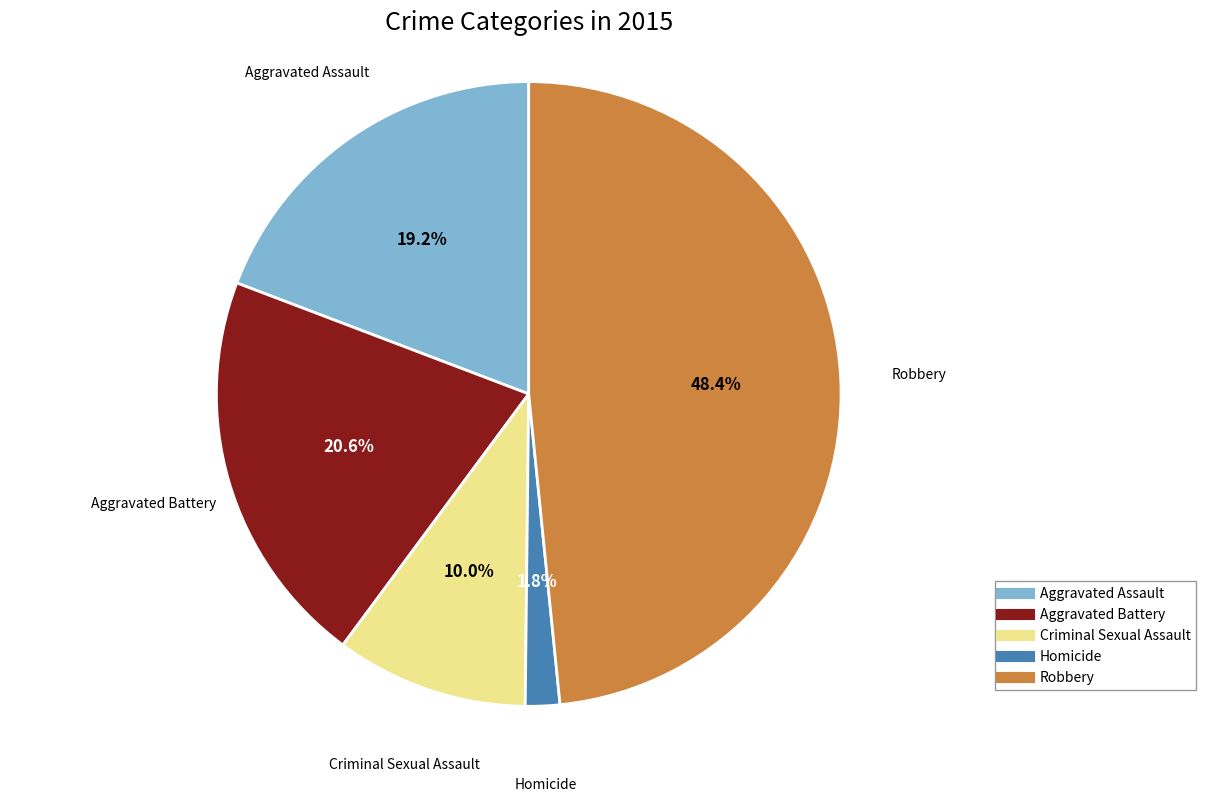

Rank the categories by value from lowest to highest.

Homicide, Criminal Sexual Assault, Aggravated Assault, Aggravated Battery, Robbery